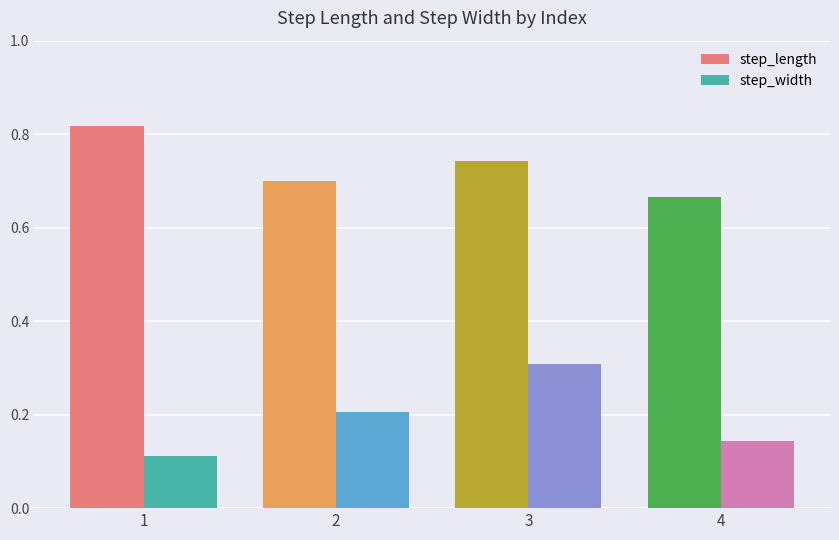

At which label is step_width closest to 0?

1